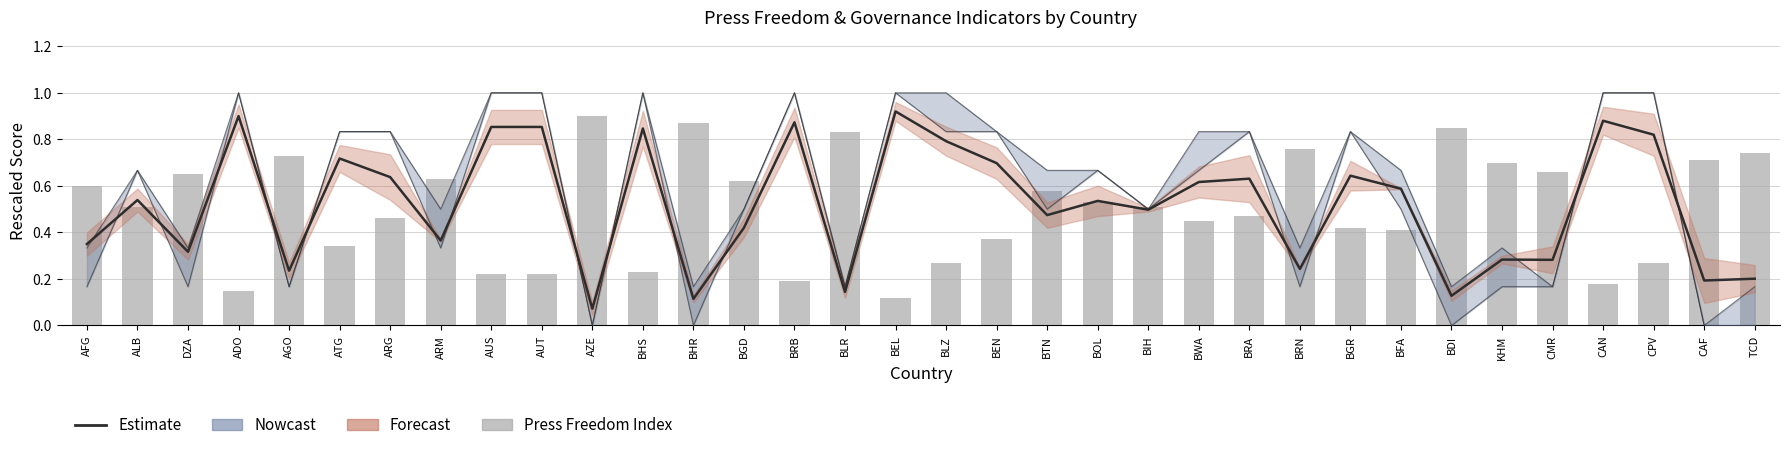

At how many categories does at least one series exceed 0?

34